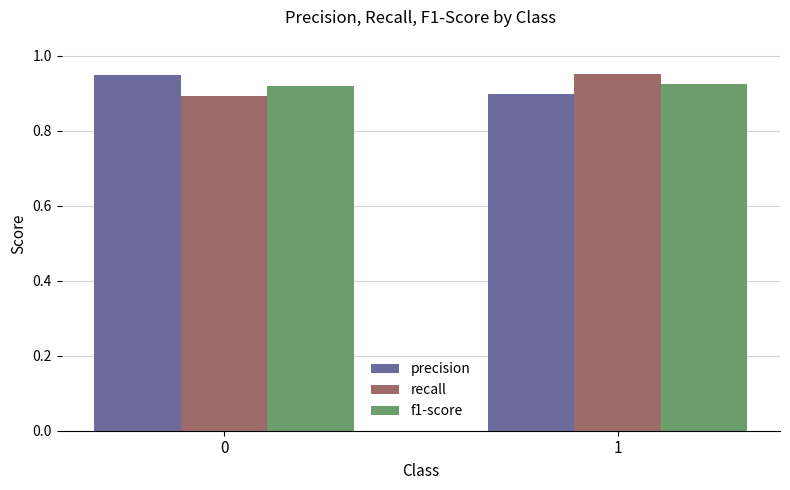

Is the value of f1-score at 0 greater than the value of precision at 0?

No